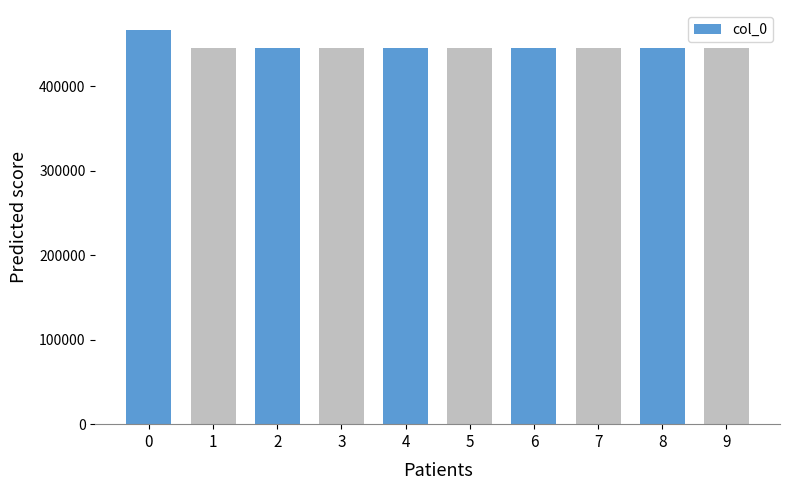

How many categories are shown in the chart?

10